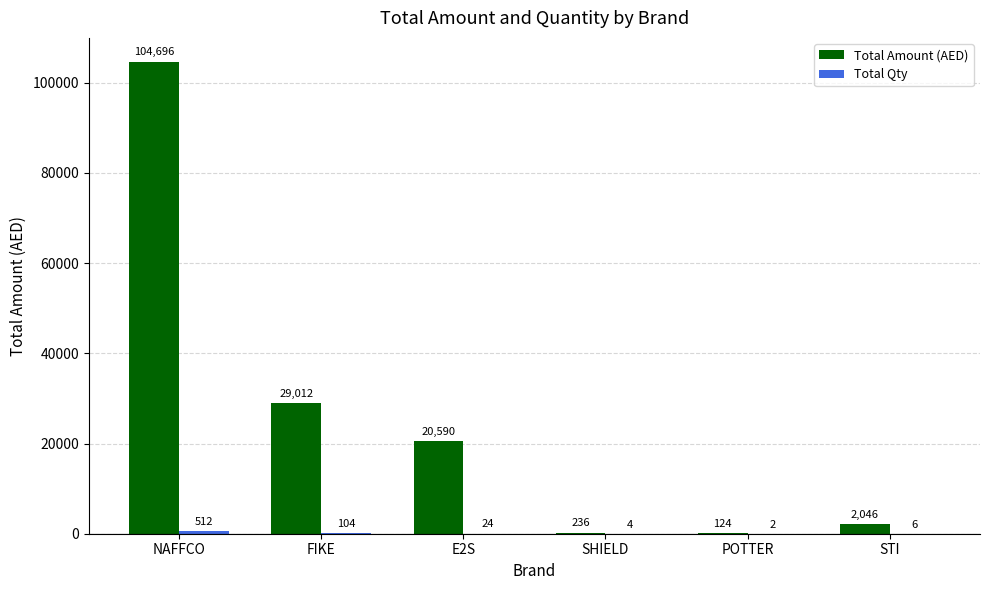

Which label corresponds to the largest value in the chart?

NAFFCO